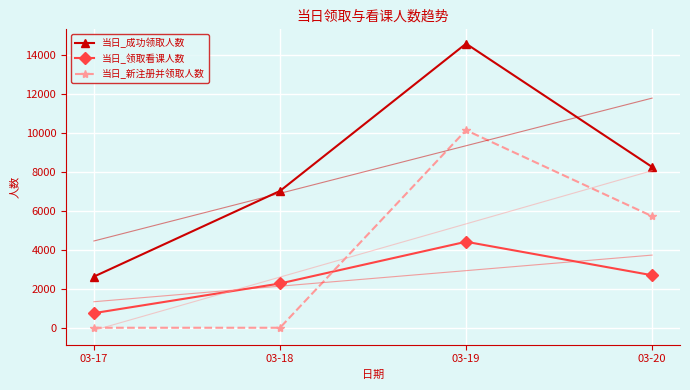

What is the greatest value displayed?

14589